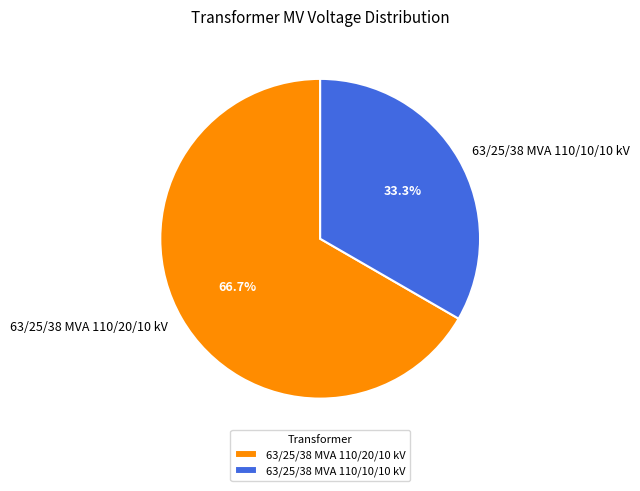

Count the number of slices in the pie.

2